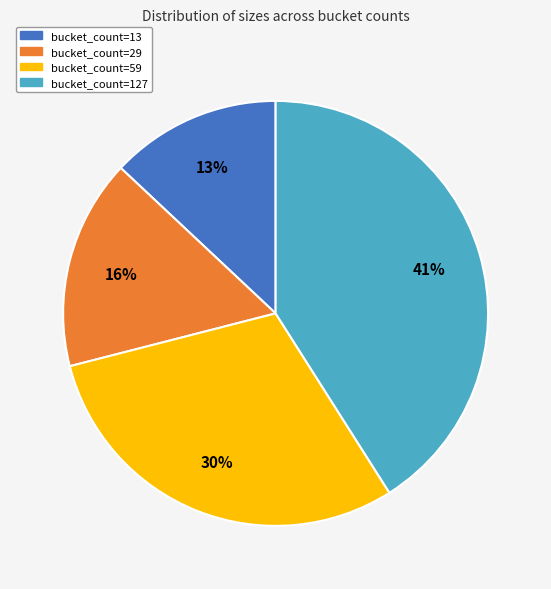

Is it true that bucket_count=13 is 13% of the pie?

True